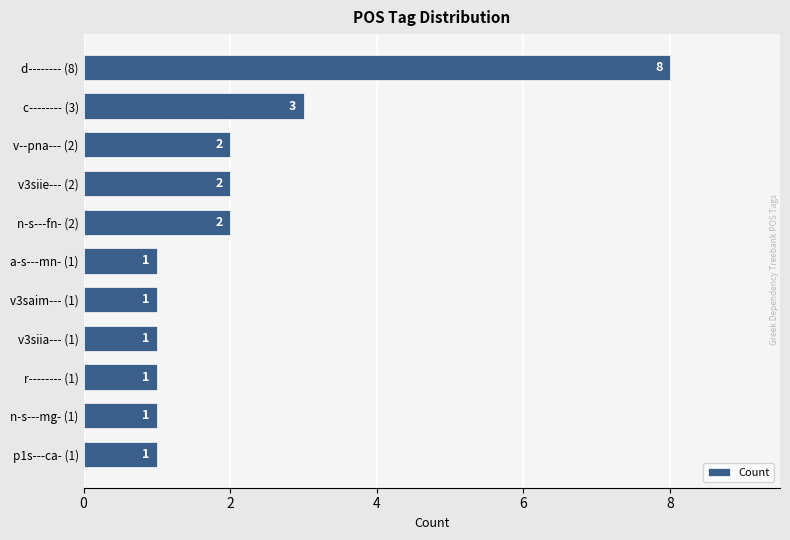

The value at d-------- (8) is 4. True or false?

False